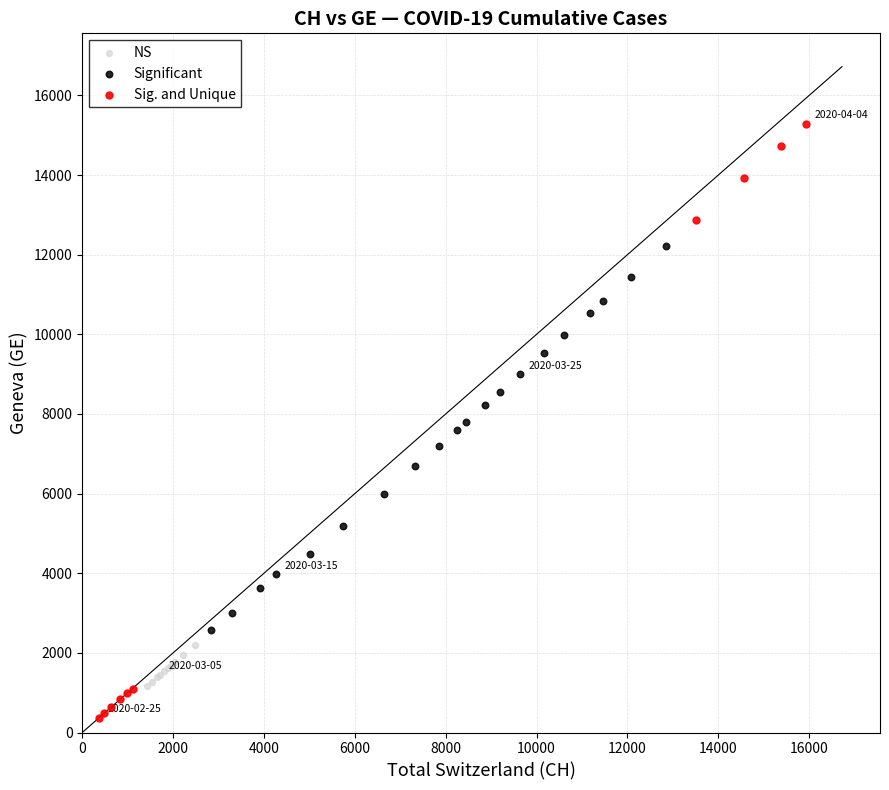

Which series reaches the minimum Y coordinate?

Sig. and Unique